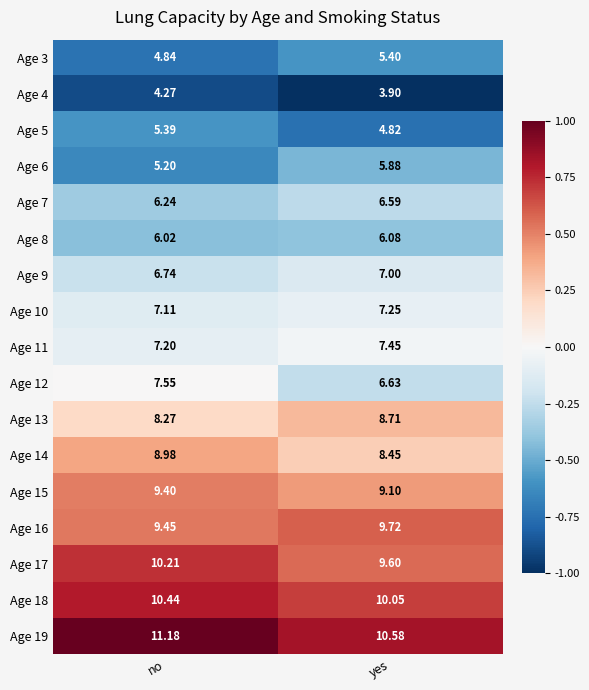

Is the value of Age 6 at yes greater than the value of Age 18 at yes?

No